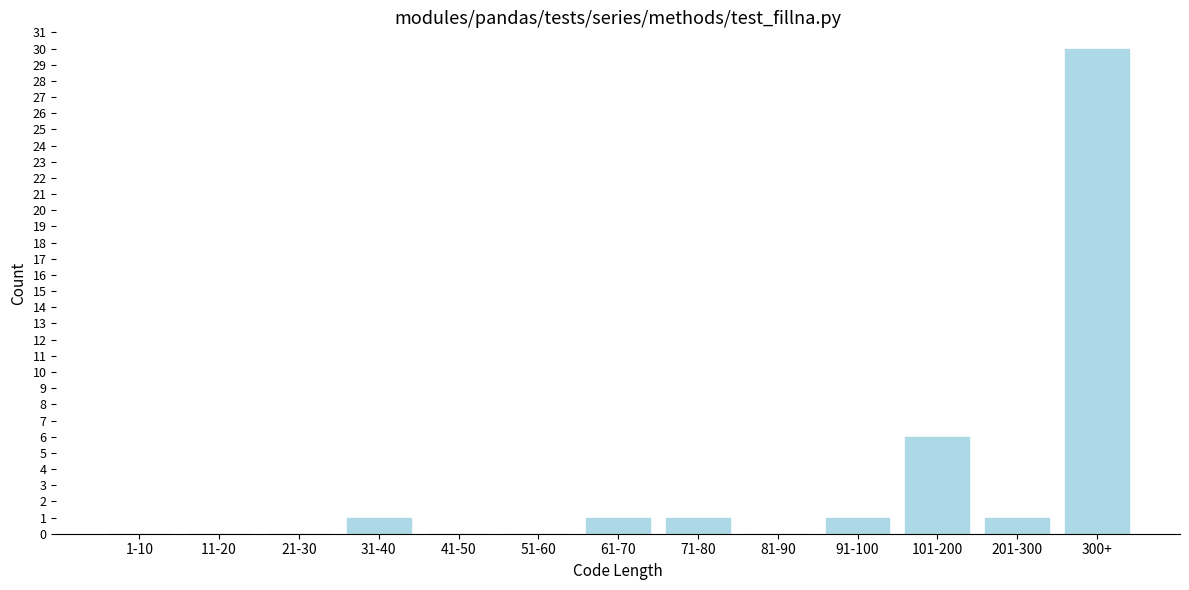

Reading left to right, what are all the values shown in this chart?

1-10=0	11-20=0	21-30=0	31-40=1	41-50=0	51-60=0	61-70=1	71-80=1	81-90=0	91-100=1	101-200=6	201-300=1	300+=30